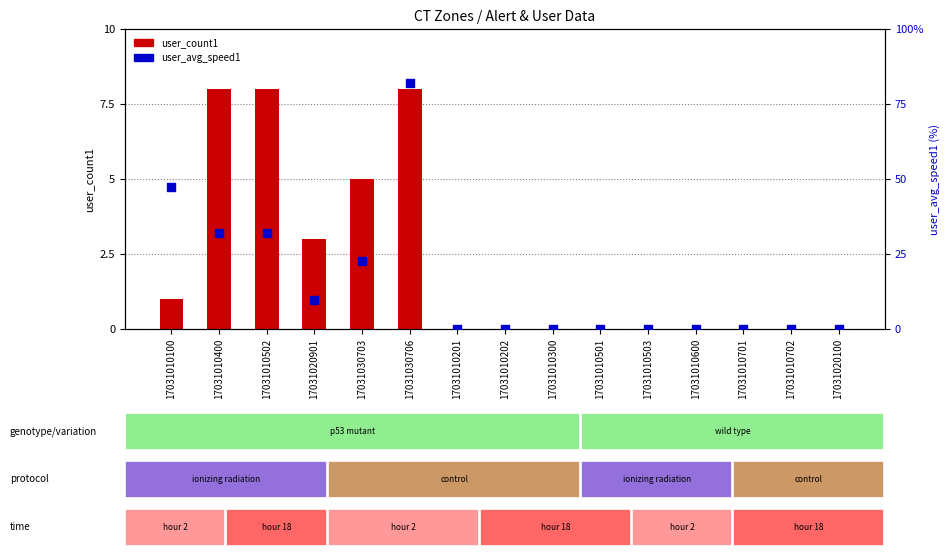

Which series contains the highest Y value?

user_avg_speed1